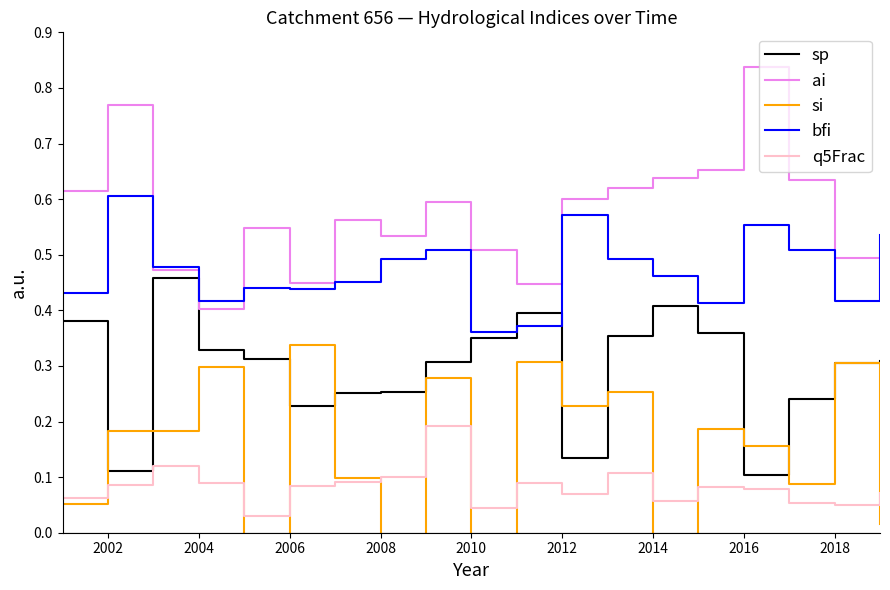

How many intersections are there between sp and bfi?

2